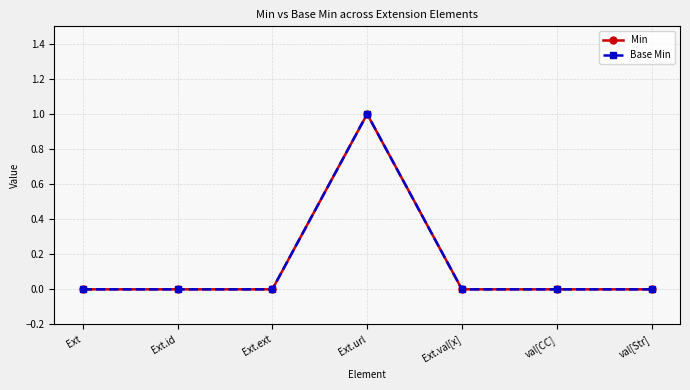

Does the chart display data point markers on the line(s)?

Yes